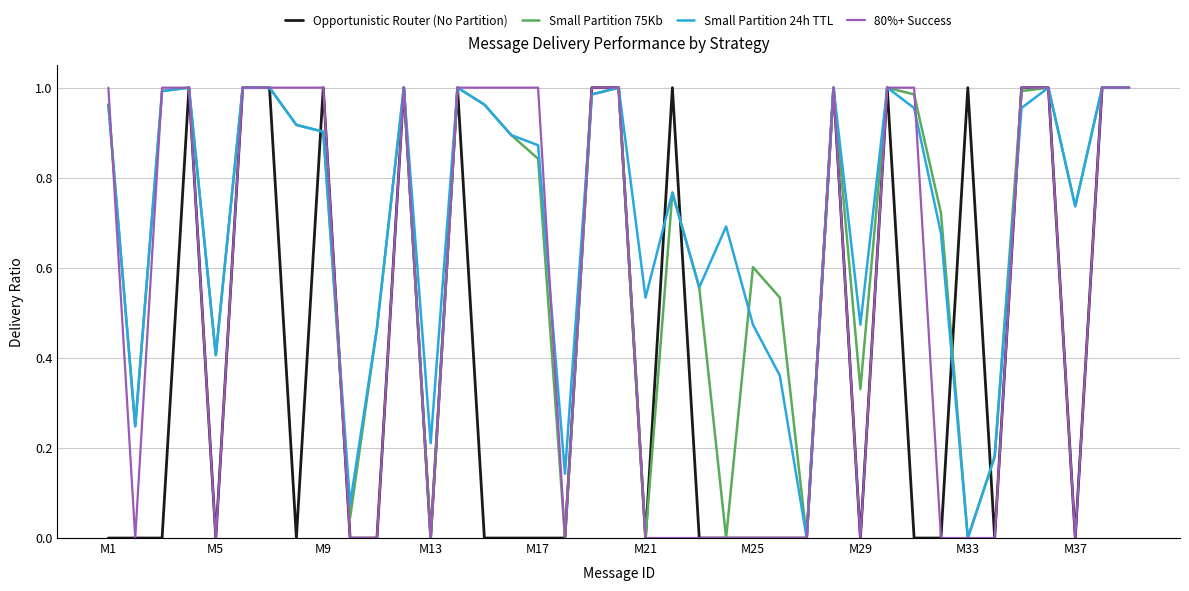

How many lines are shown in the chart?

4